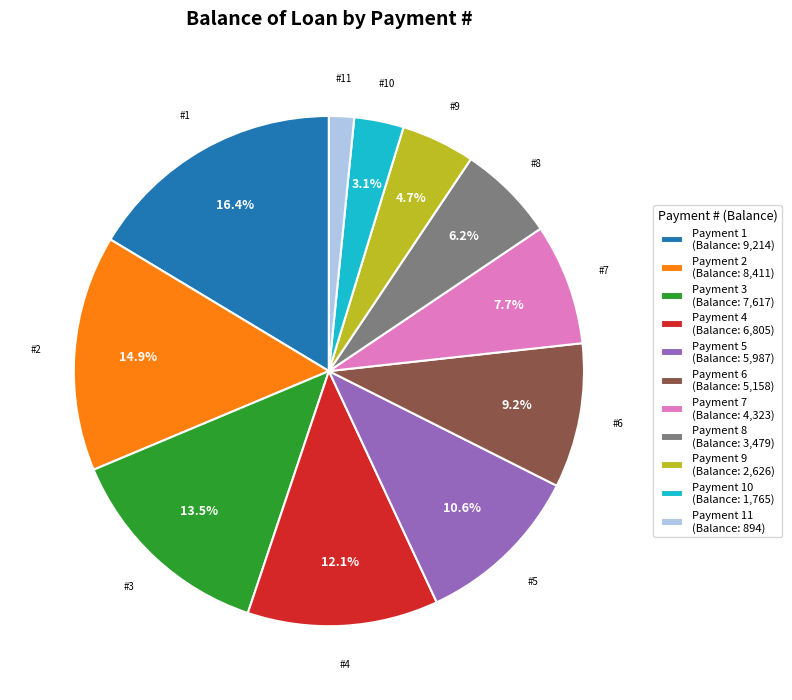

What is the total percentage of Payment 9 (Balance: 2,626) and Payment 3 (Balance: 7,617)?

18.2%